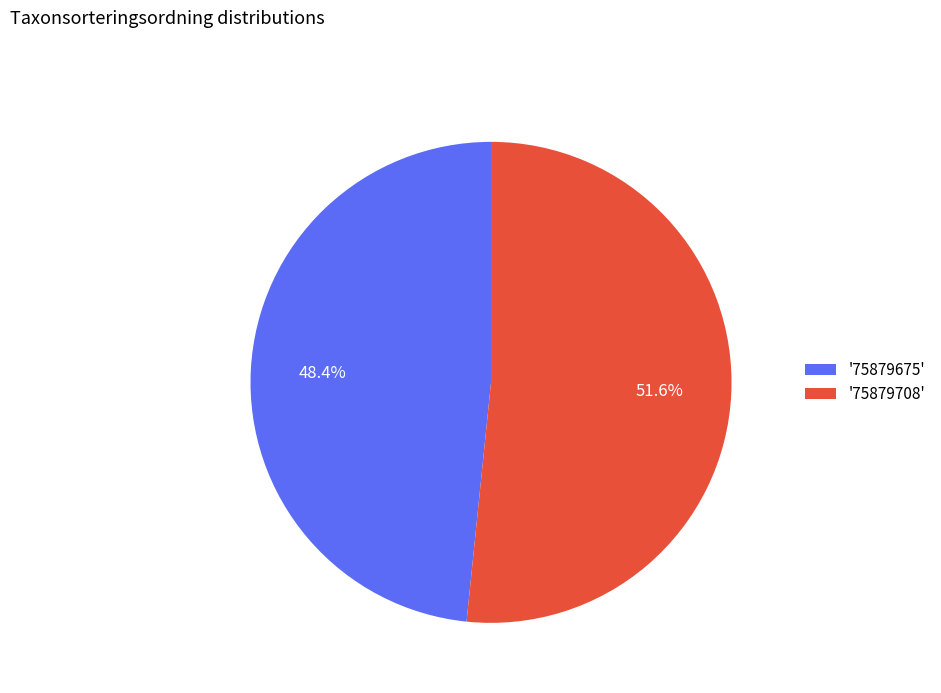

Does '75879708' represent more than half of the total?

Yes